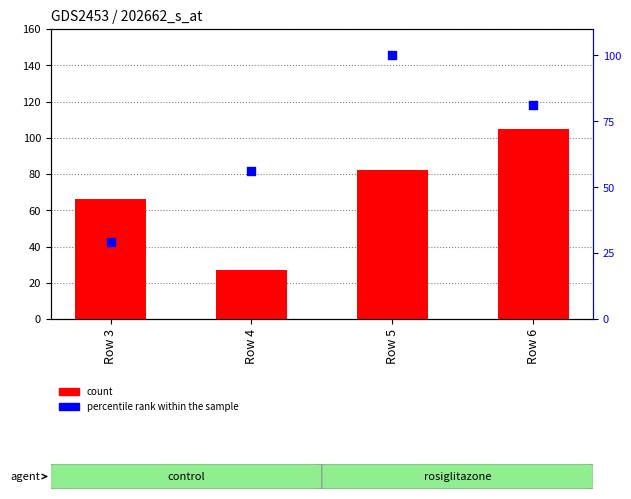

At how many categories does at least one series exceed 27?

4